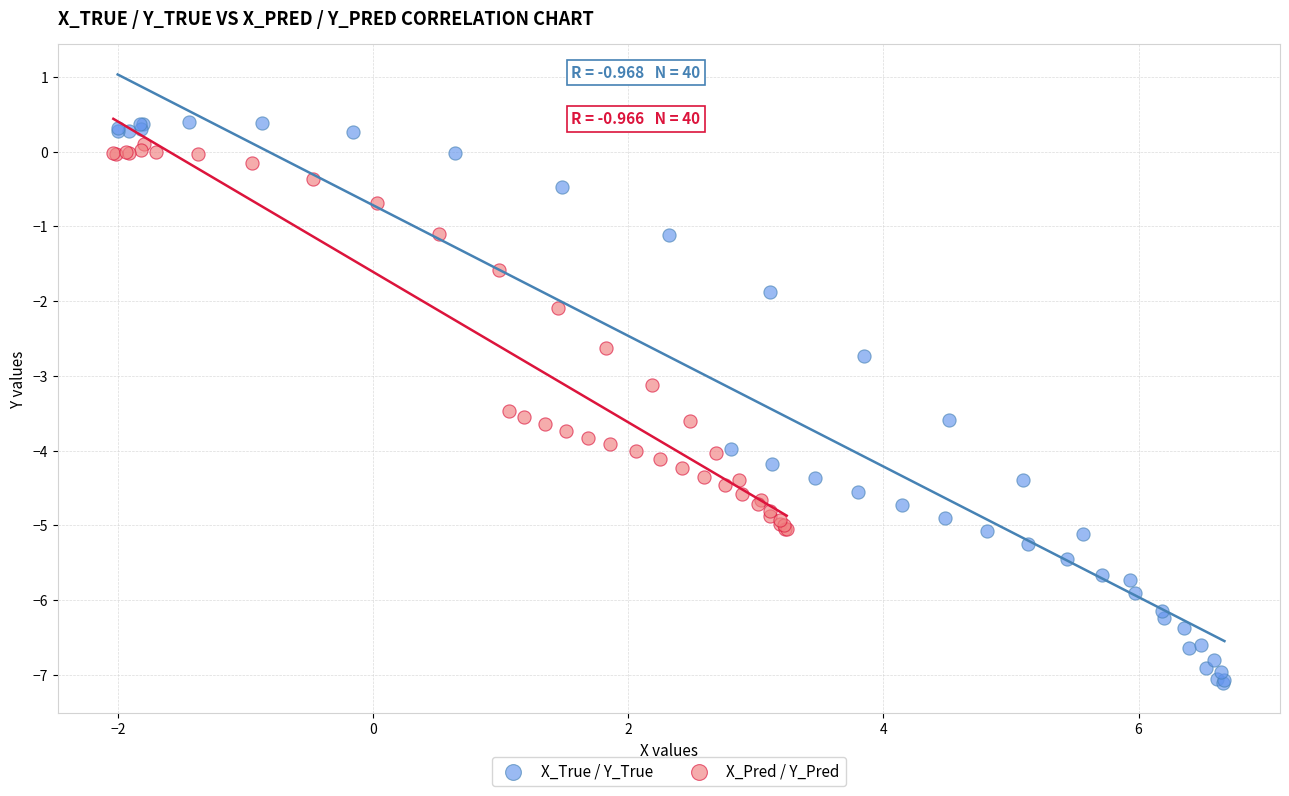

What are all the series names shown in the legend?

X_True / Y_True, X_Pred / Y_Pred